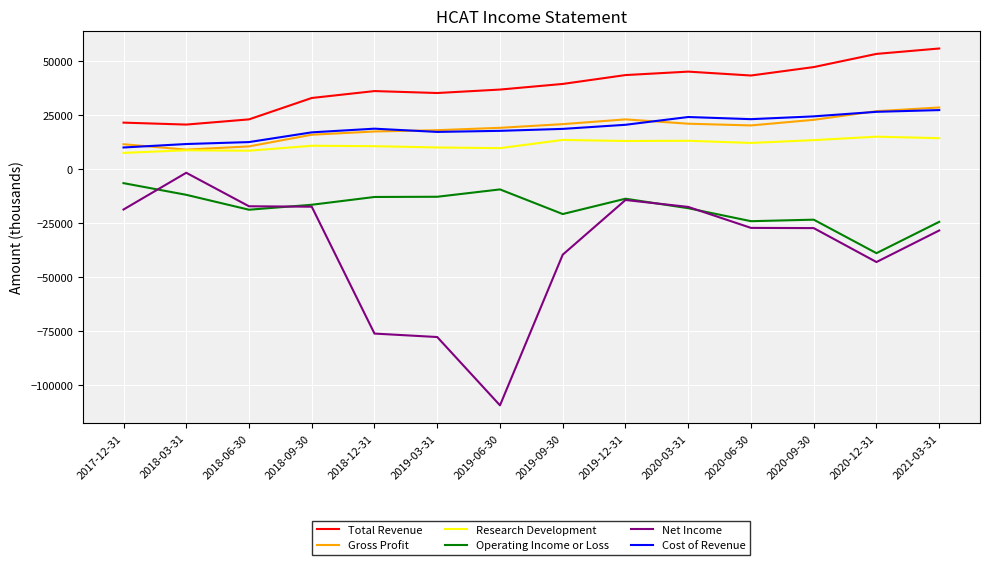

What is the highest value of the Gross Profit series?

28500